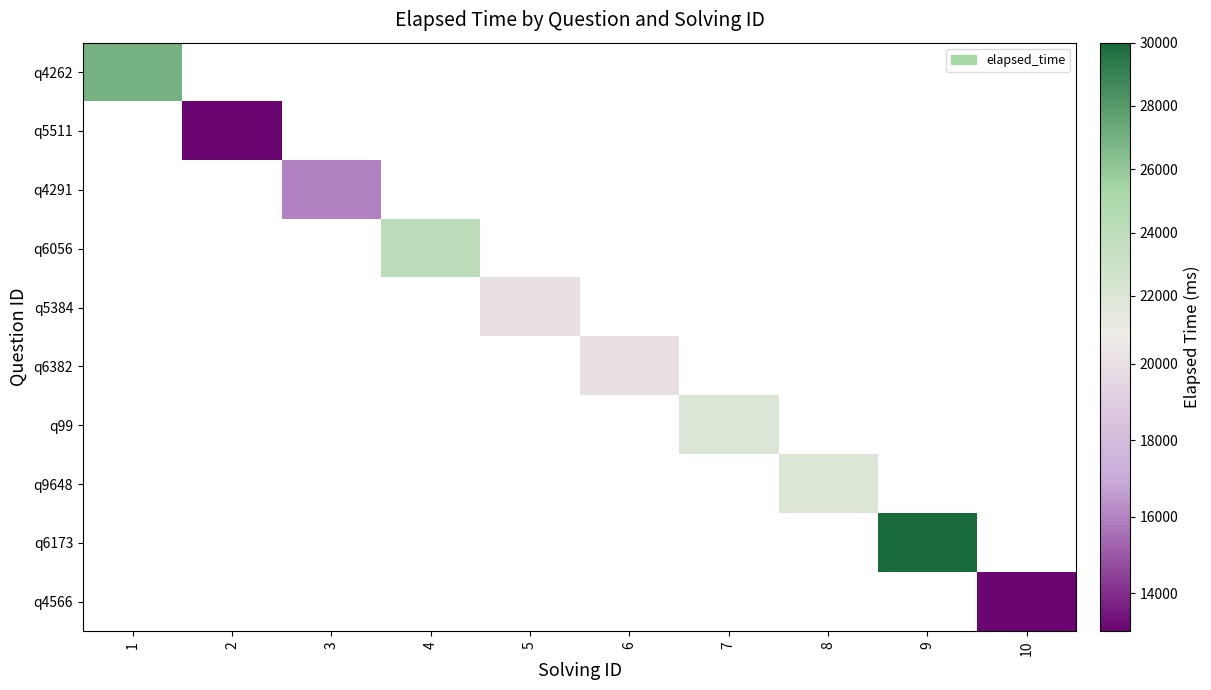

How many series are shown in this chart?

10